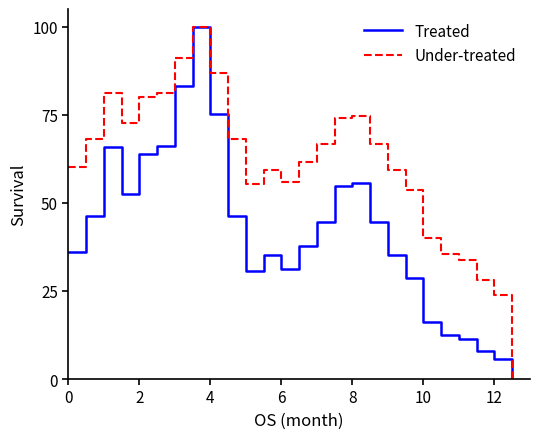

What is the greatest value displayed?

100.0